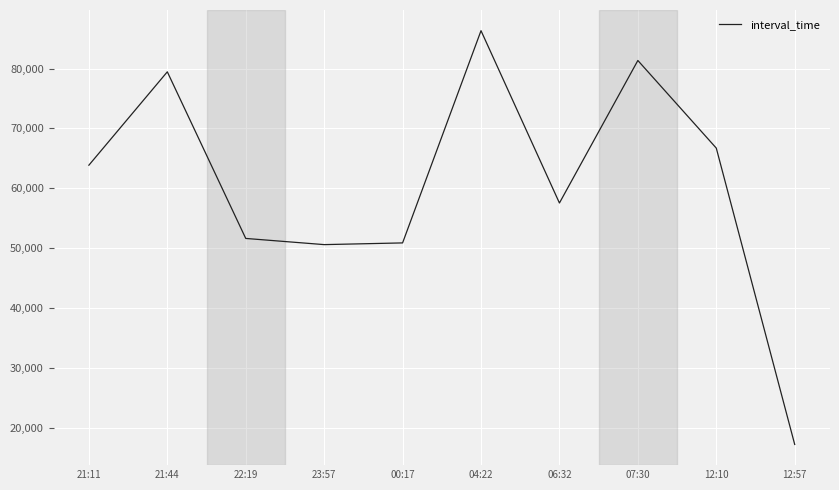

What is the difference between the maximum and minimum values?

69143